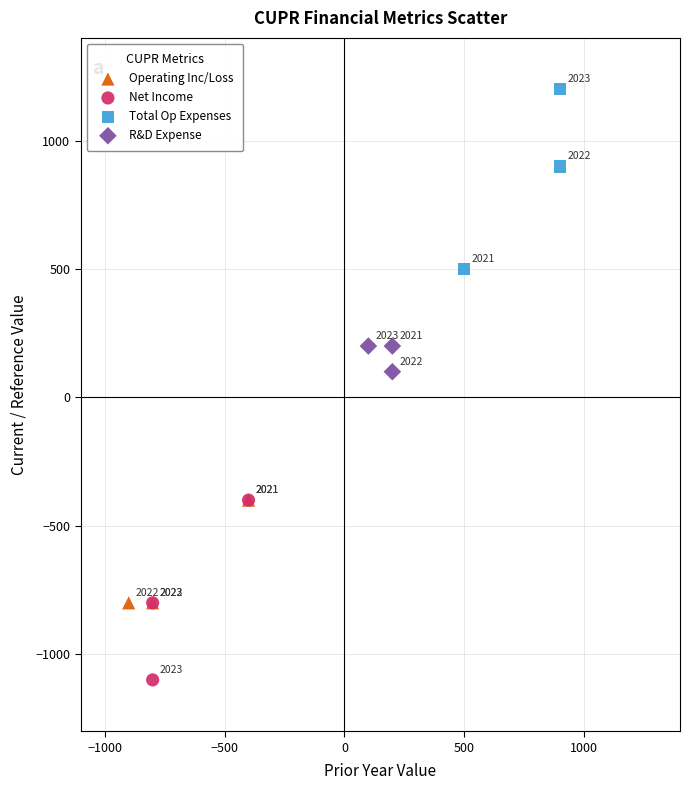

Which series contains the lowest Y value?

Net Income